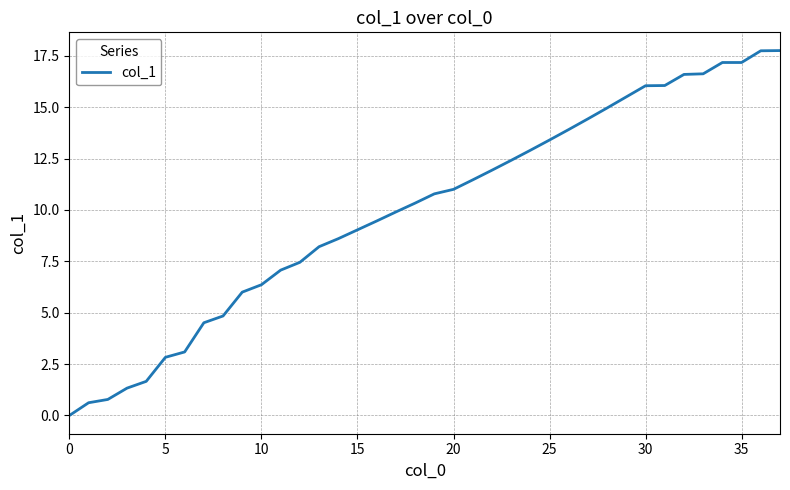

What is the greatest value displayed?

17.8